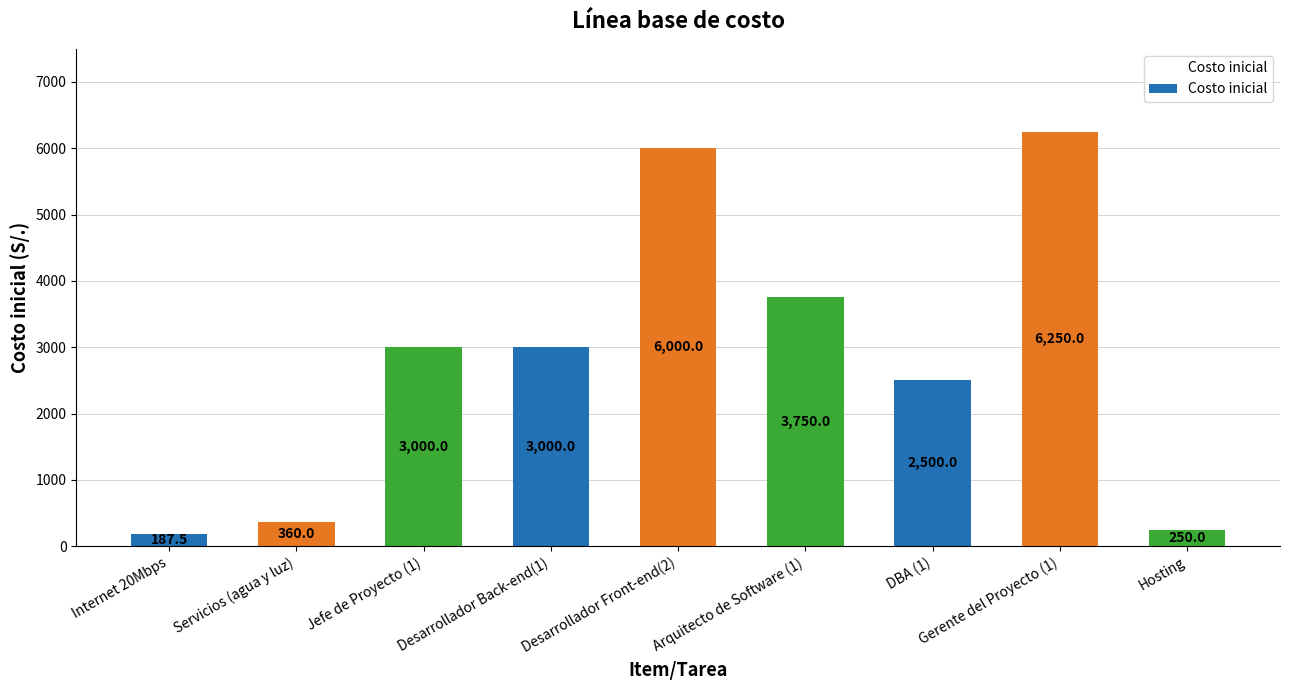

Are the bars grouped side by side (vs. stacked)?

No